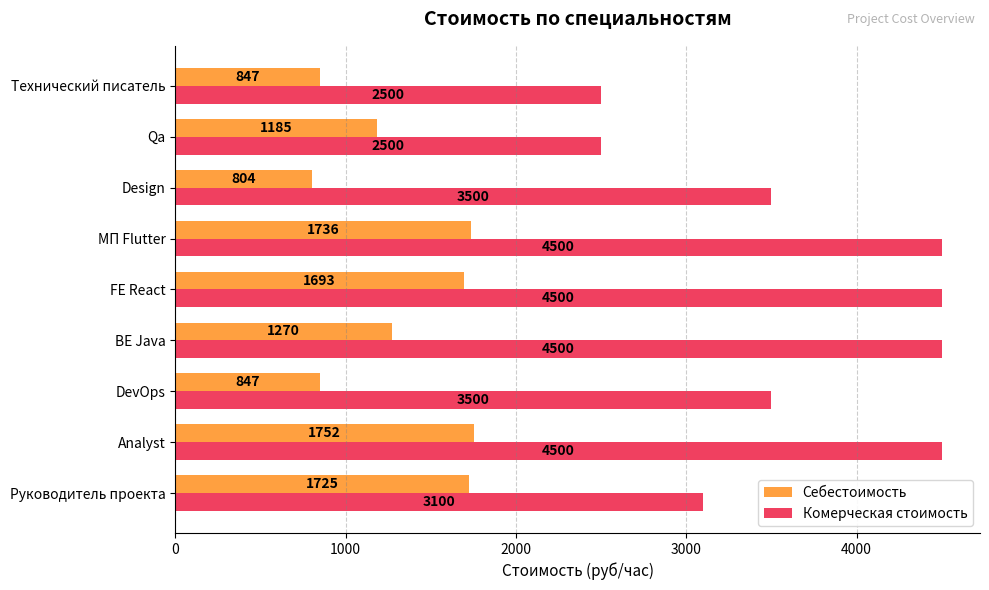

True or false: Себестоимость has a value of 1725 at Руководитель проекта.

True